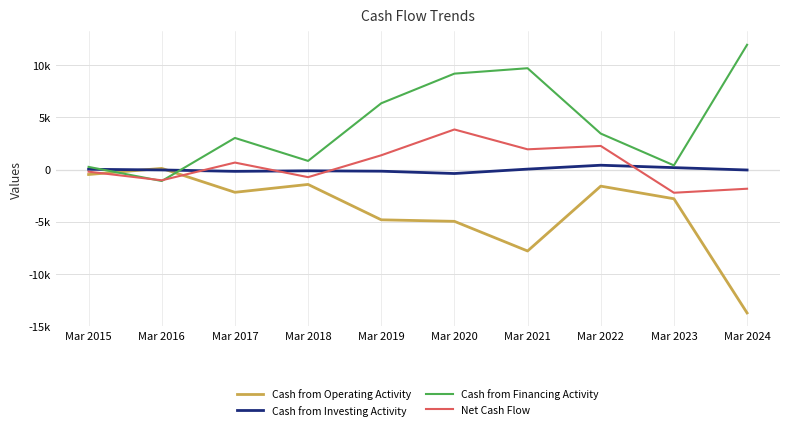

Does the chart have visible grid lines?

Yes